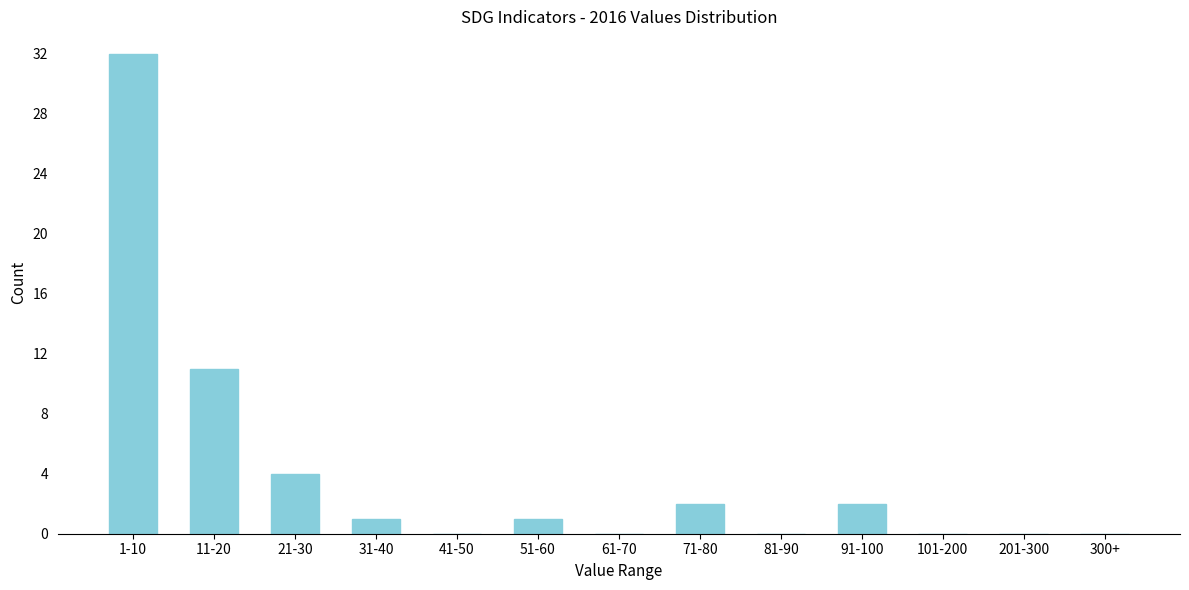

Reading left to right, transcribe all the data shown in this chart.

1-10=32	11-20=11	21-30=4	31-40=1	41-50=0	51-60=1	61-70=0	71-80=2	81-90=0	91-100=2	101-200=0	201-300=0	300+=0